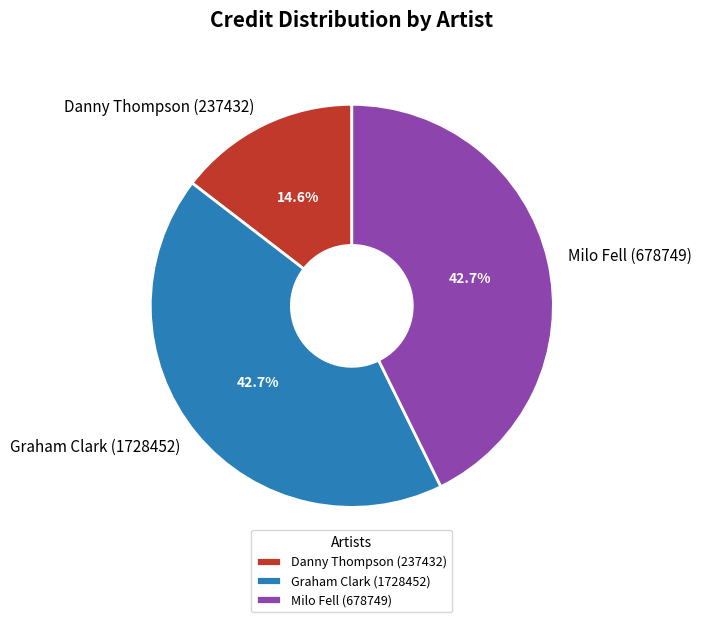

To the nearest percent, what is the combined percentage of Danny Thompson (237432) and Milo Fell (678749)?

57%